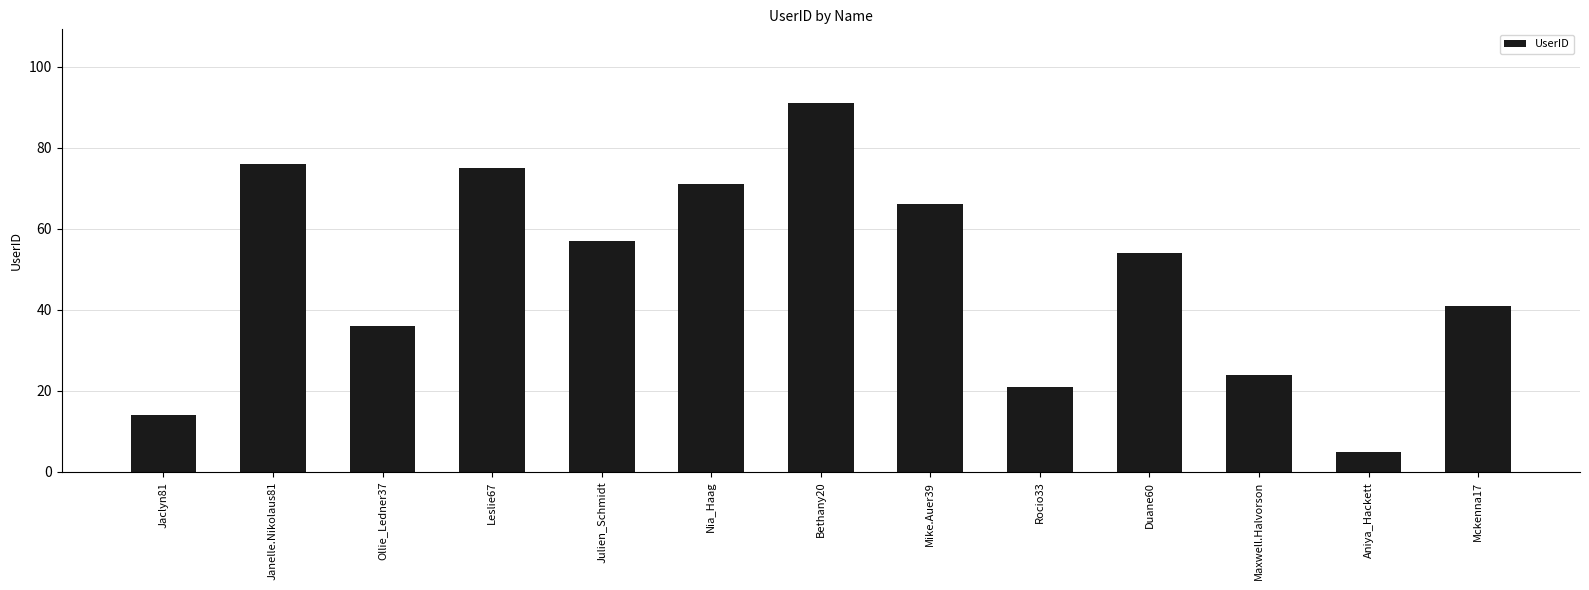

What is the difference between the second highest and second lowest values?

62